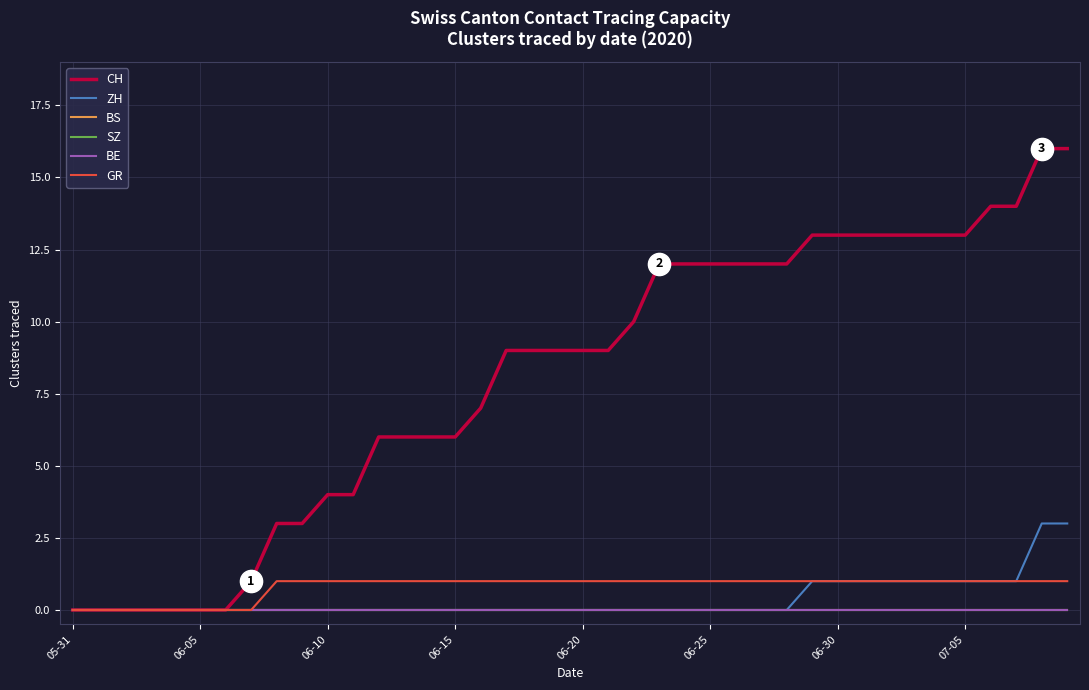

Is this an area chart (filled region under the line)?

No